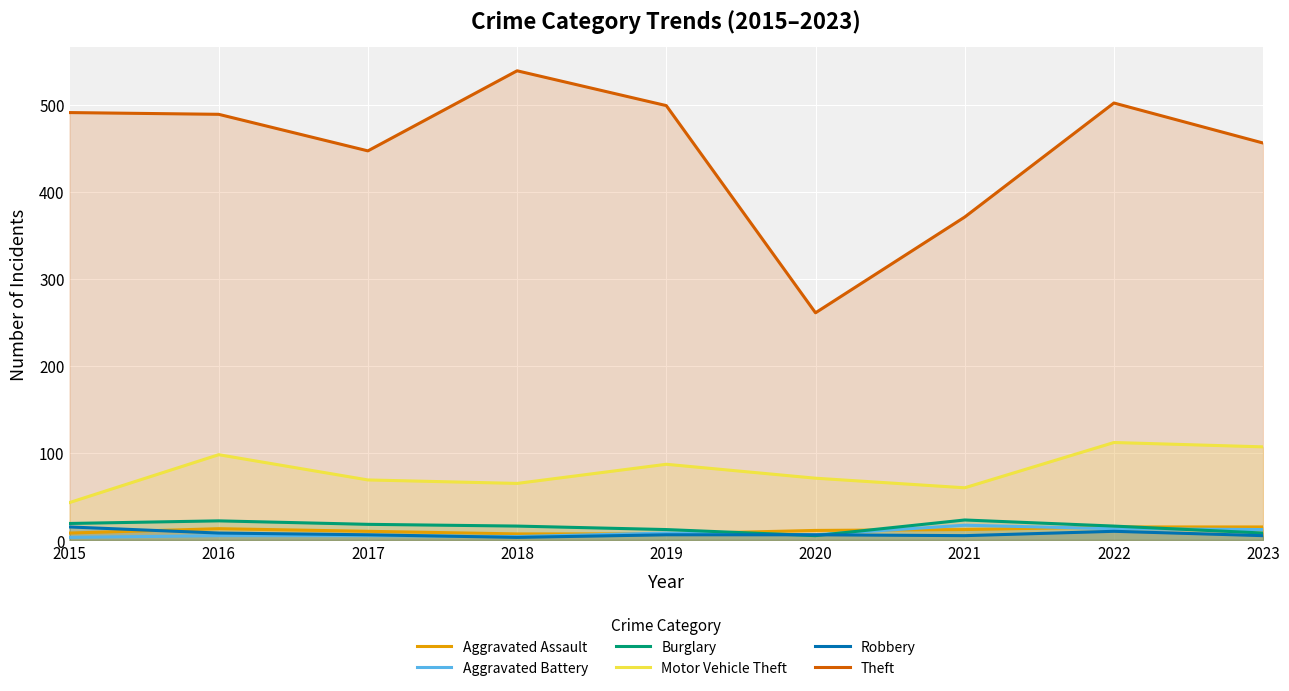

Where does the Aggravated Assault series first go above 11?

2016